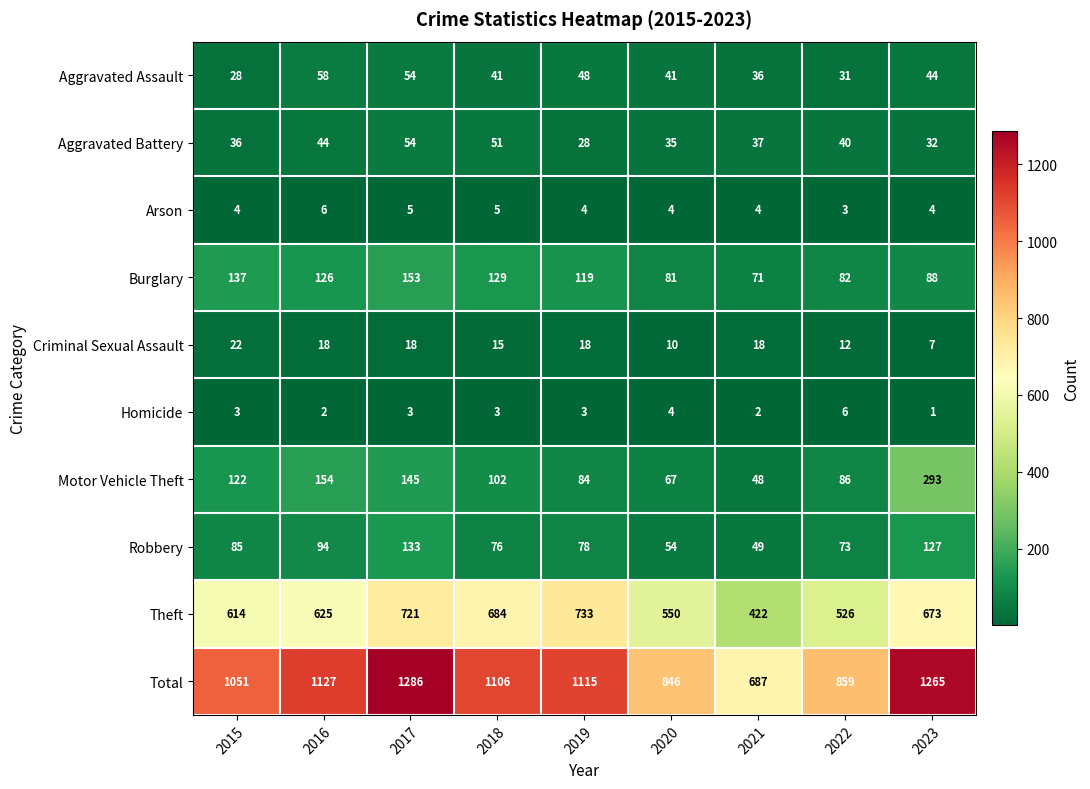

At which category does the chart reach its minimum across all series?

2023